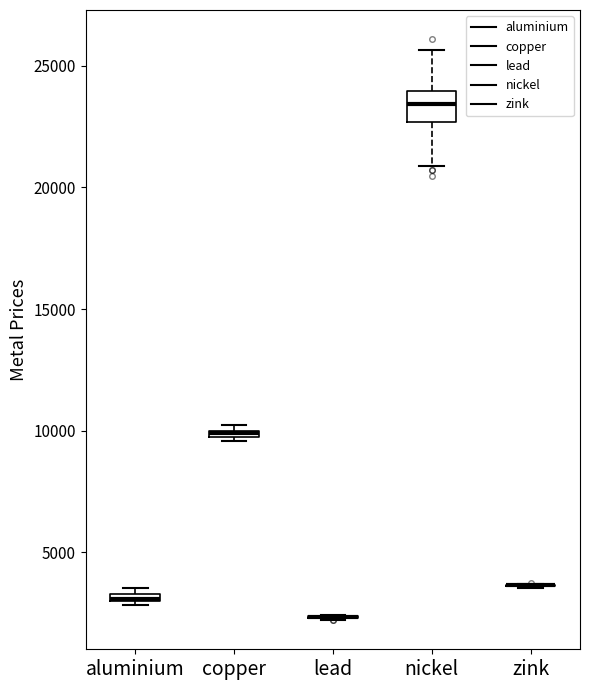

Where is the upper edge of the box for nickel on the y-axis? The values are not printed on the chart, so give them approximately, as read against the axis.

24000